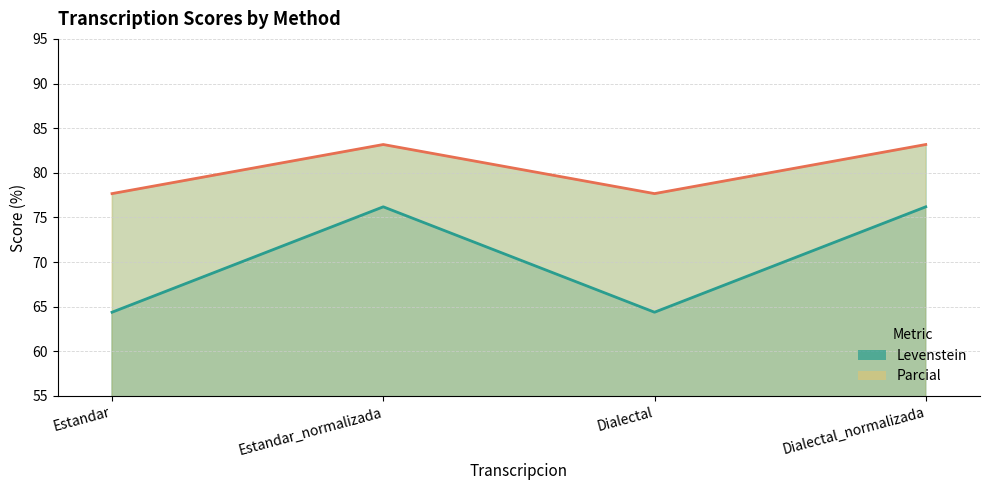

How many lines are shown in the chart?

2